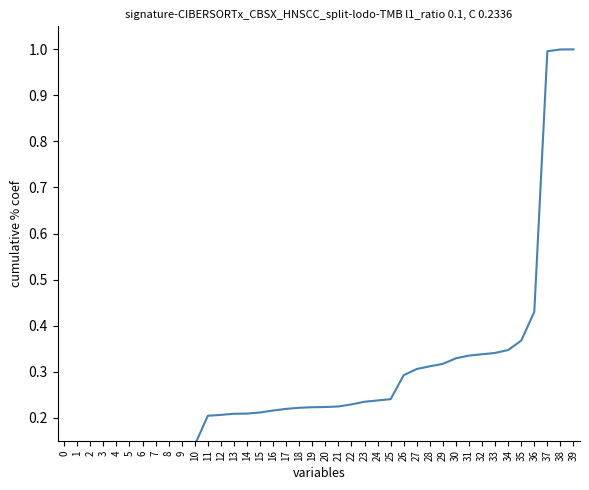

At which category does the chart reach its peak across all series?

39